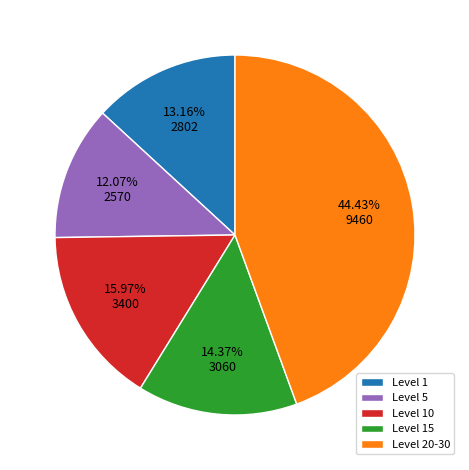

What is the largest slice in the pie chart?

Level 20-30